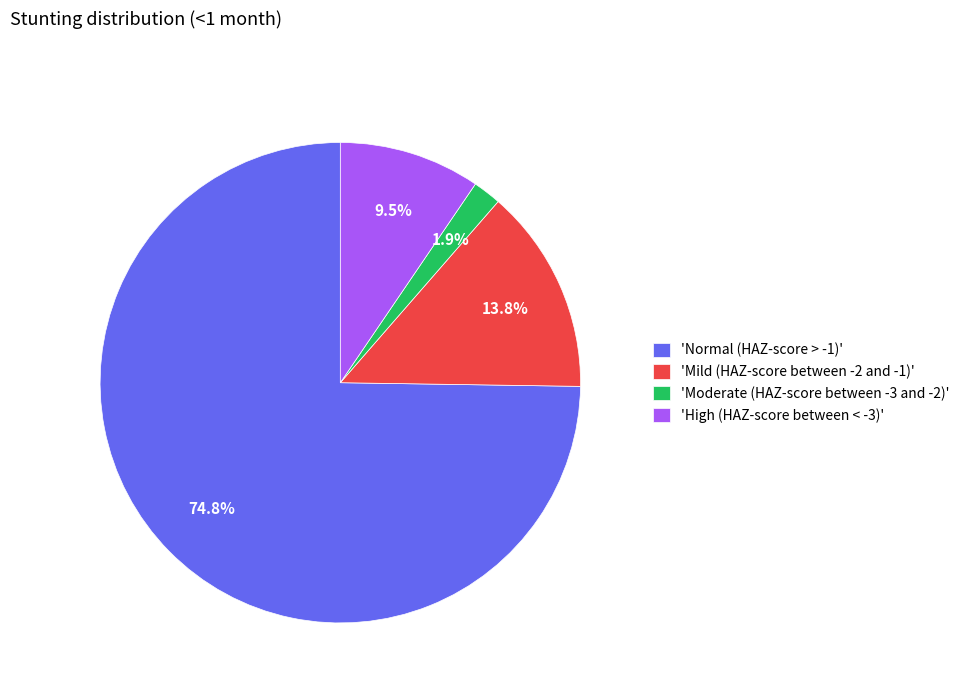

To the nearest percent, what is the difference between the largest and smallest slice percentages?

73%